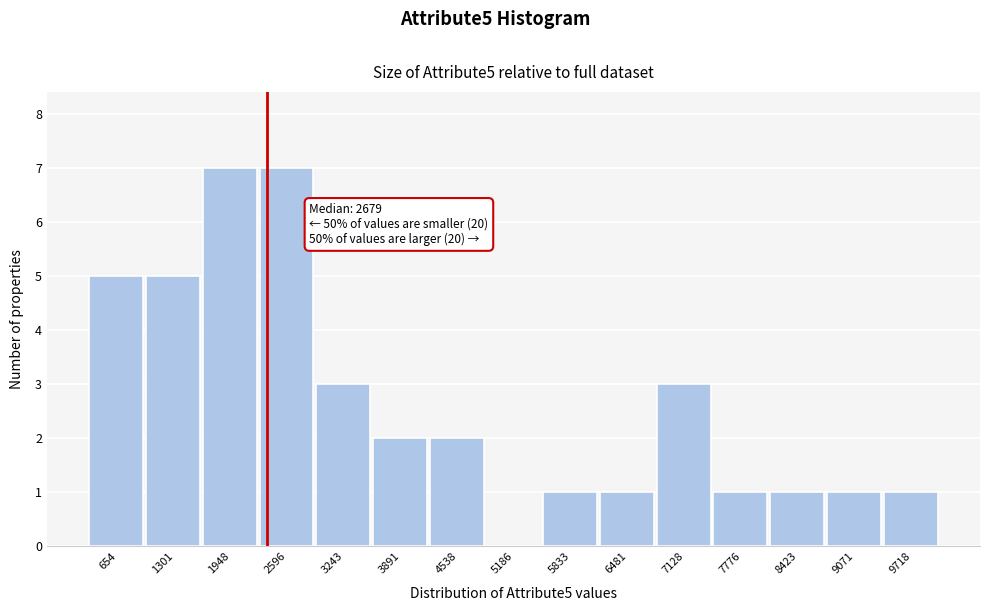

Reading right to left, list all the values displayed in this chart.

9718=1	9071=1	8423=1	7776=1	7128=3	6481=1	5833=1	5186=0	4538=2	3891=2	3243=3	2596=7	1948=7	1301=5	654=5